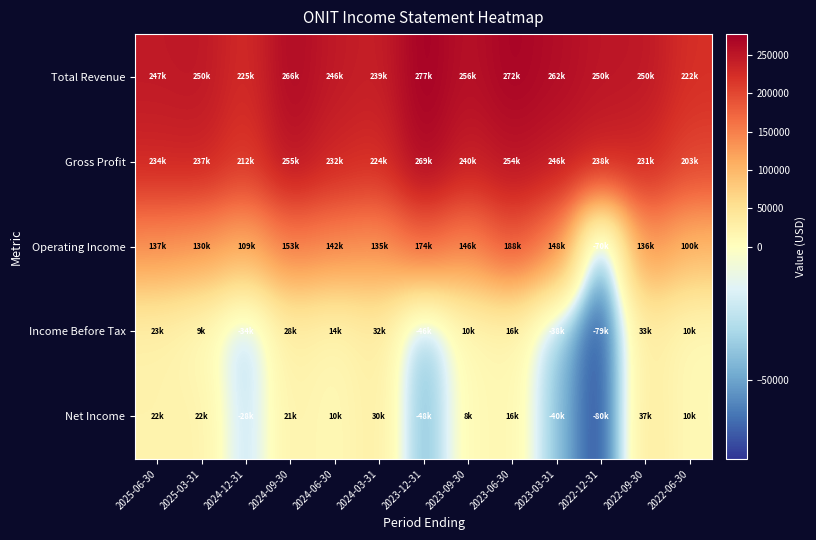

List the series in order of their peak value, highest first.

Total Revenue, Gross Profit, Operating Income, Net Income, Income Before Tax